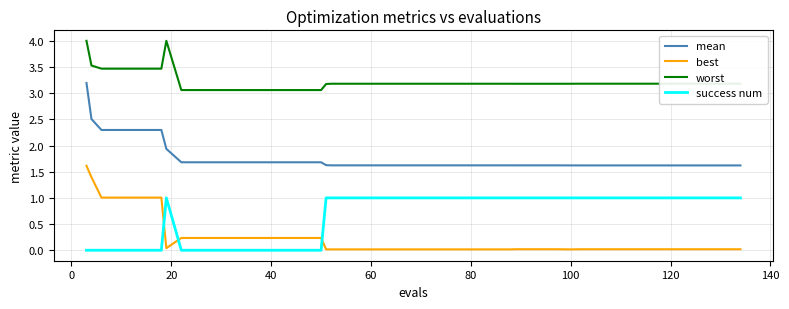

True or false: mean and best intersect in this chart.

False